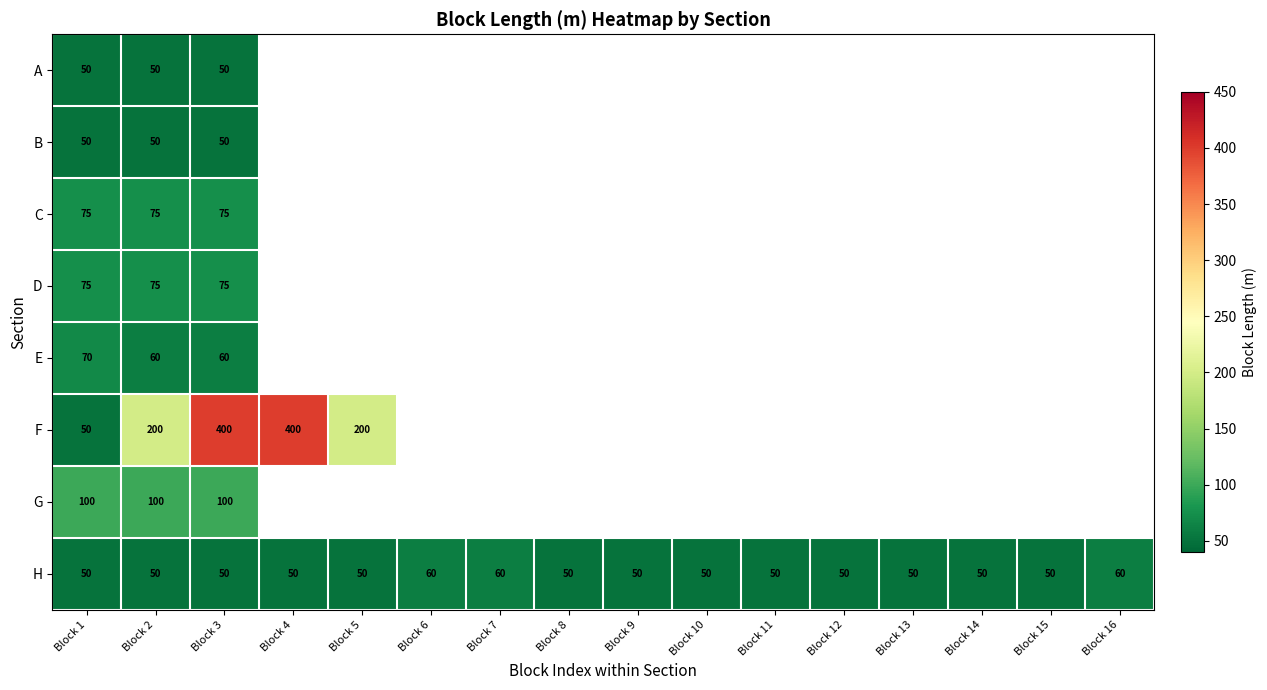

Is it true that E equals 79 at Block 3?

False